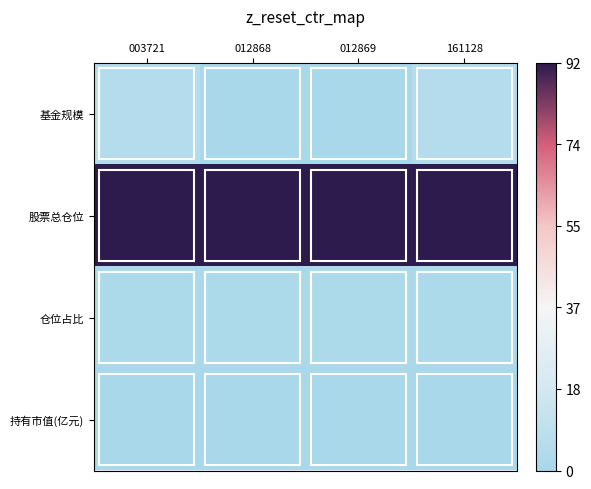

Which category has the highest value across all series?

003721